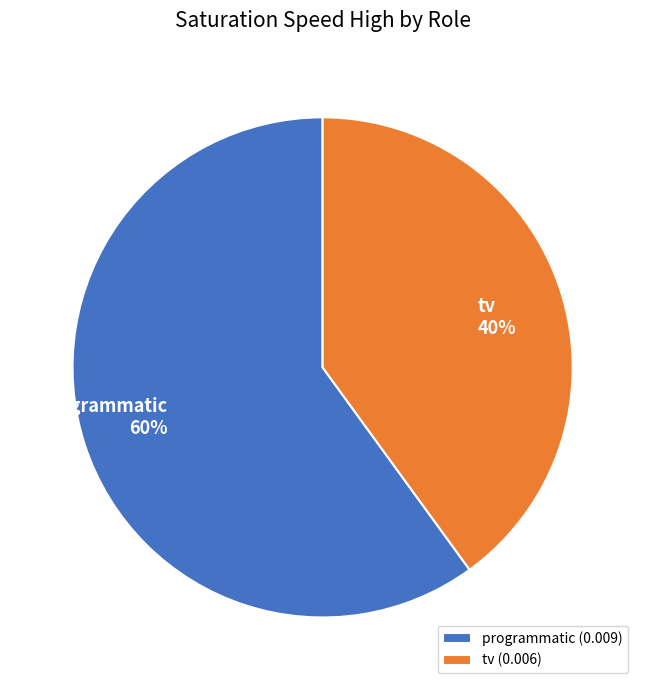

What is the largest slice in the pie chart?

programmatic